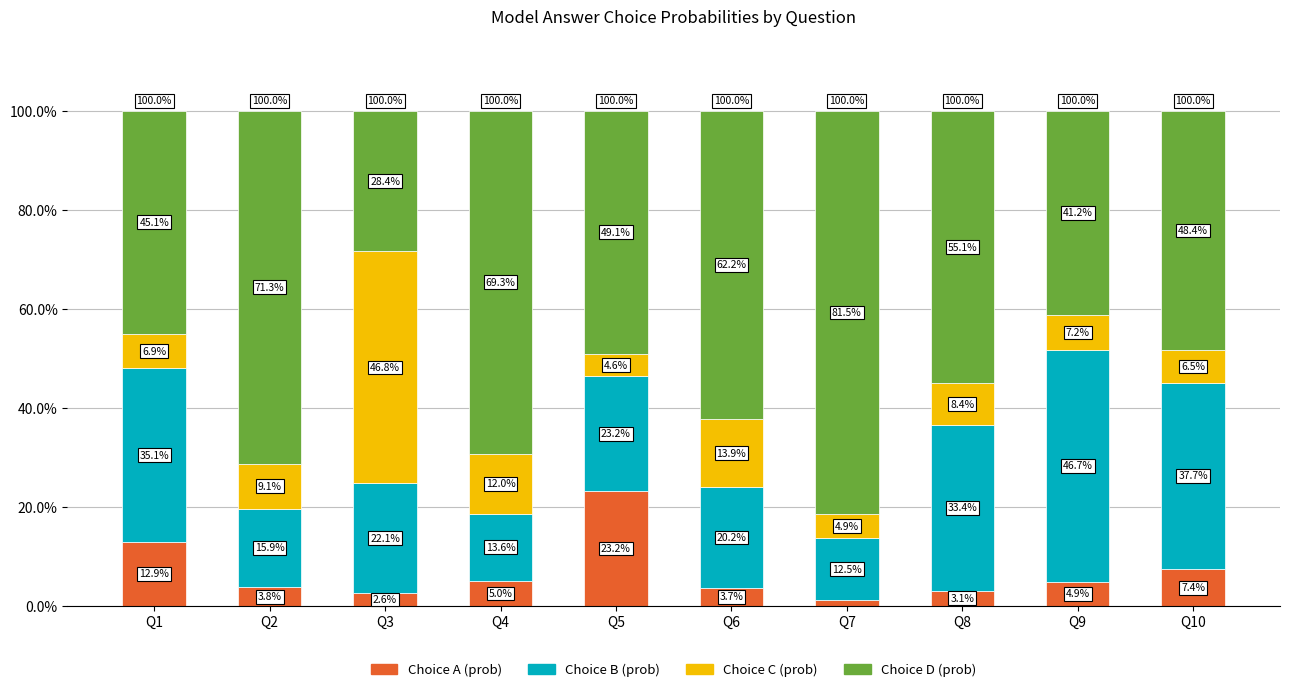

What are all the series names shown in the legend?

Choice A (prob), Choice B (prob), Choice C (prob), Choice D (prob)